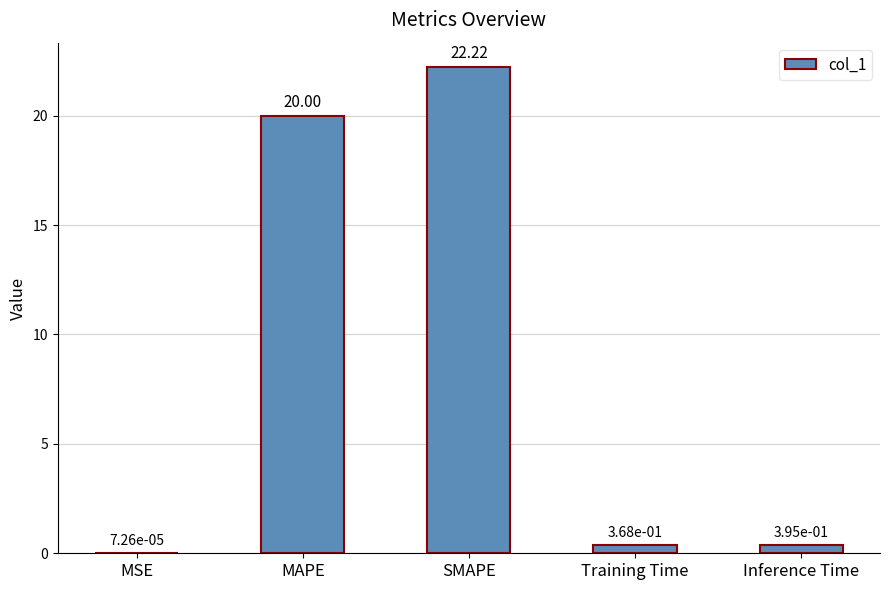

At which label is the value closest to 11?

MAPE